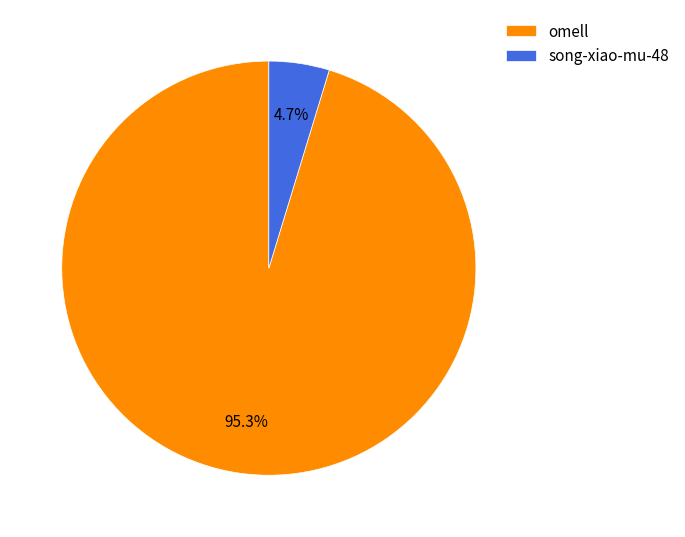

To the nearest percent, what is the average slice percentage?

50%